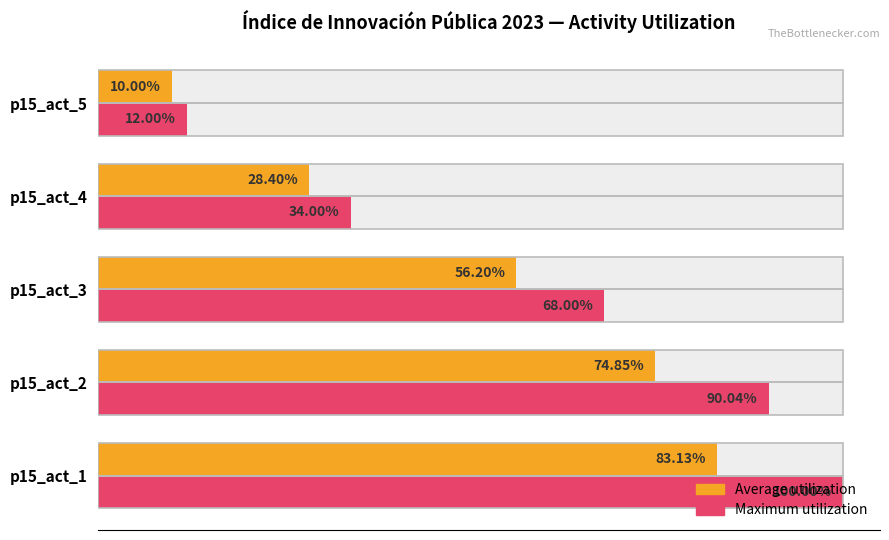

Is it true that Maximum utilization equals 128.9 at p15_act_2?

False